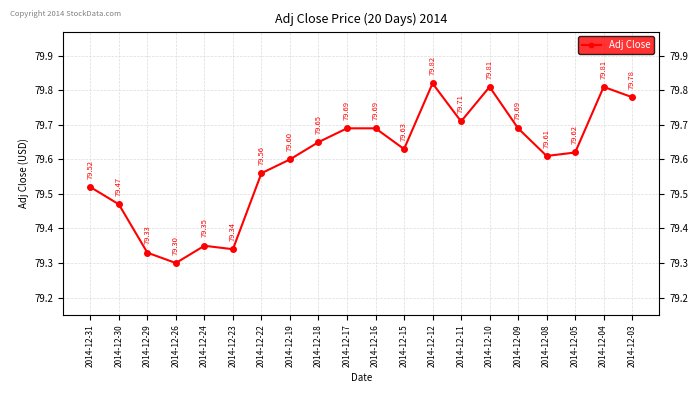

What is the change in value from 2014-12-29 to 2014-12-05?

+0.3